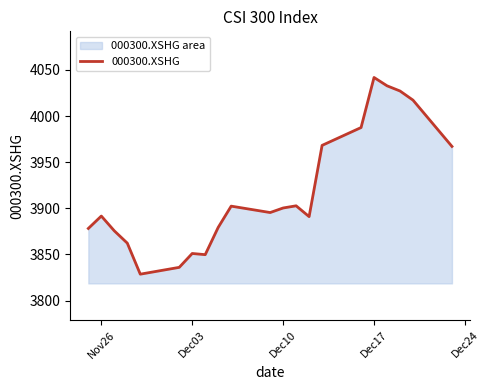

True or false: there are more than 0 points higher than both neighbors.

True